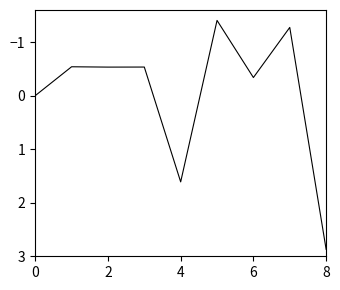

What is the difference between the maximum and minimum values?

4.3